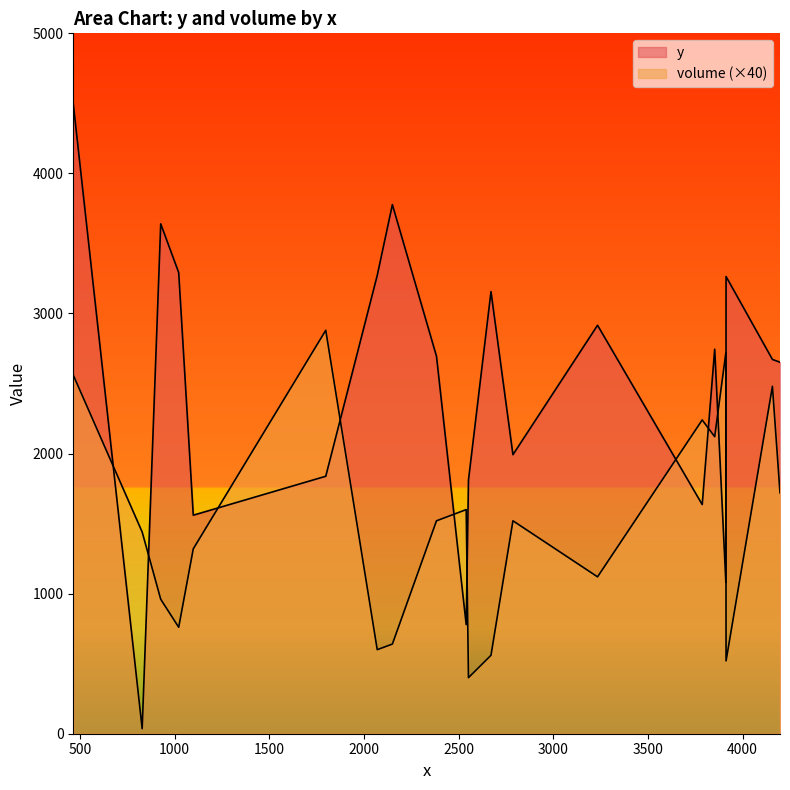

What is the lowest value of the y series?

36